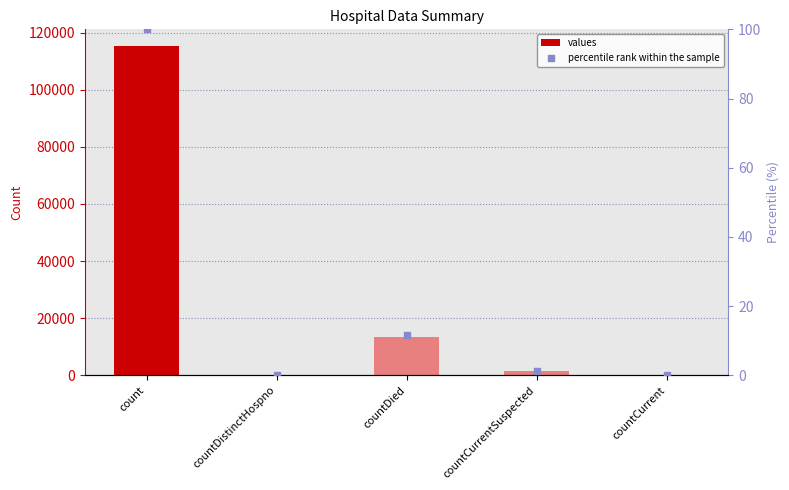

What is the total value across all series at countDied?

13354.6